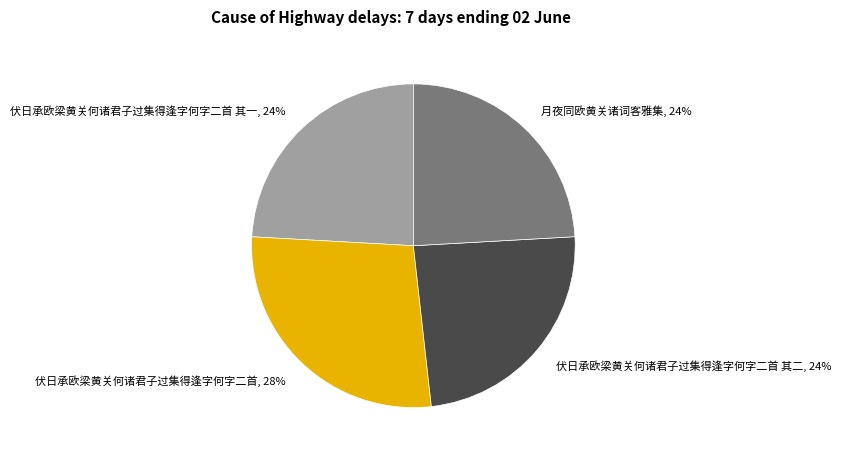

Which slice is the largest?

伏日承欧梁黄关何诸君子过集得逢字何字二首, 28%